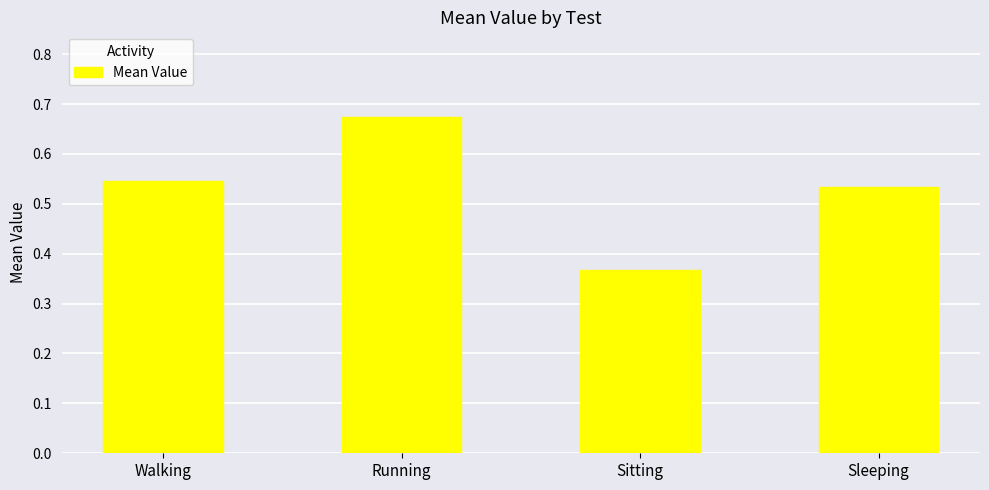

What is the label of the 3rd bar from the left?

Sitting